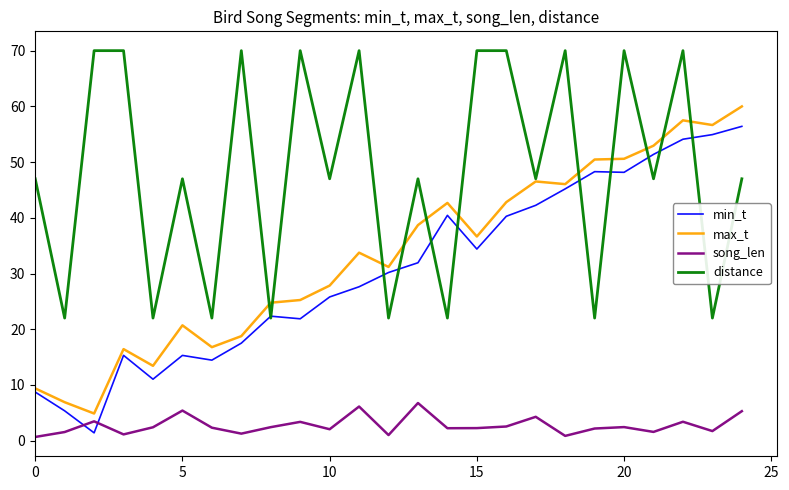

What is the greatest value displayed?

70.0